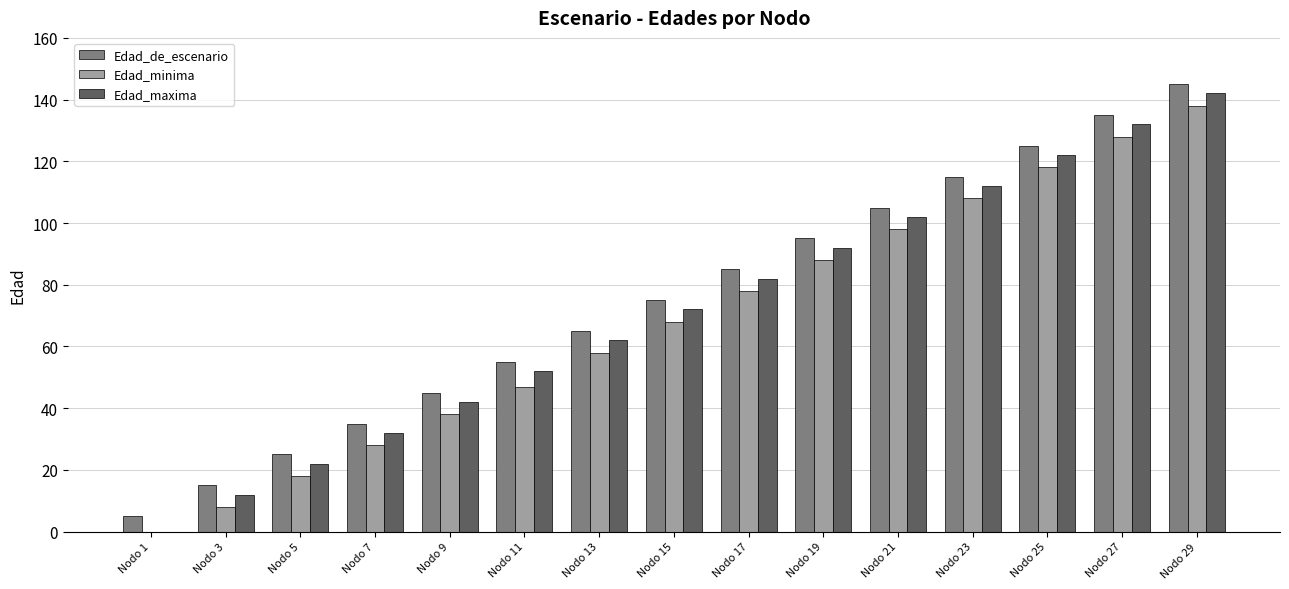

The value of Edad_maxima at Nodo 13 is 91. True or false?

False